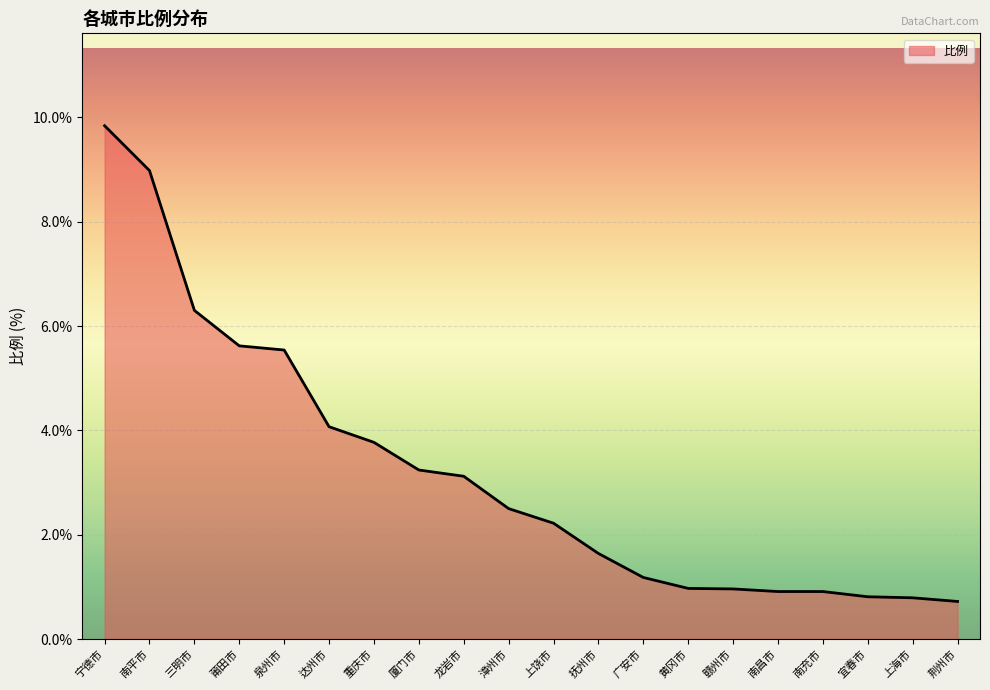

Read the value at 上饶市.

2.2